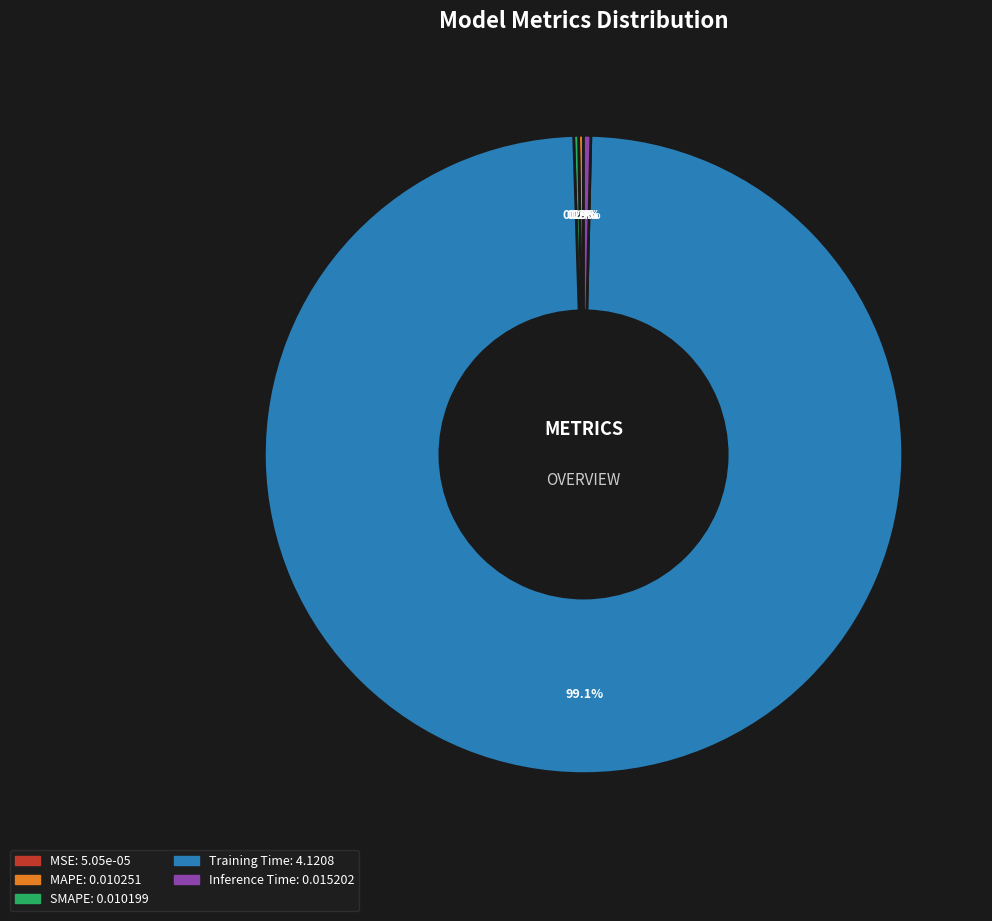

To the nearest percent, what is the average slice percentage?

20%